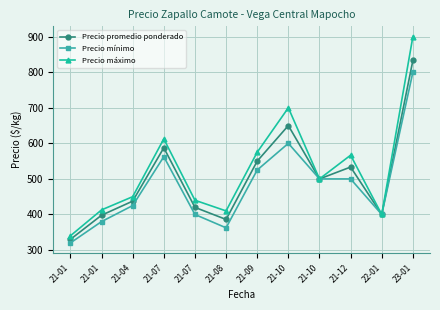

True or false: Precio máximo and Precio promedio ponderado intersect in this chart.

False